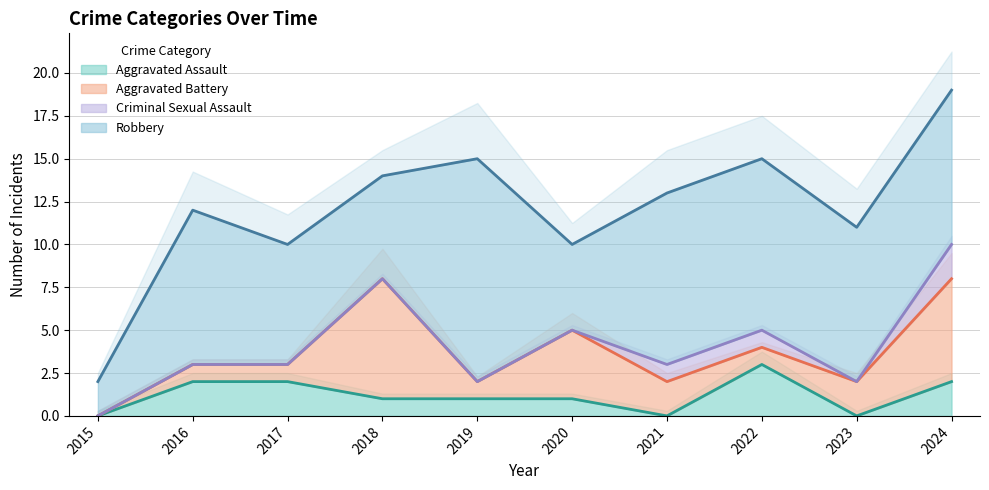

Is it true that Aggravated Assault equals 5 at 2022?

False